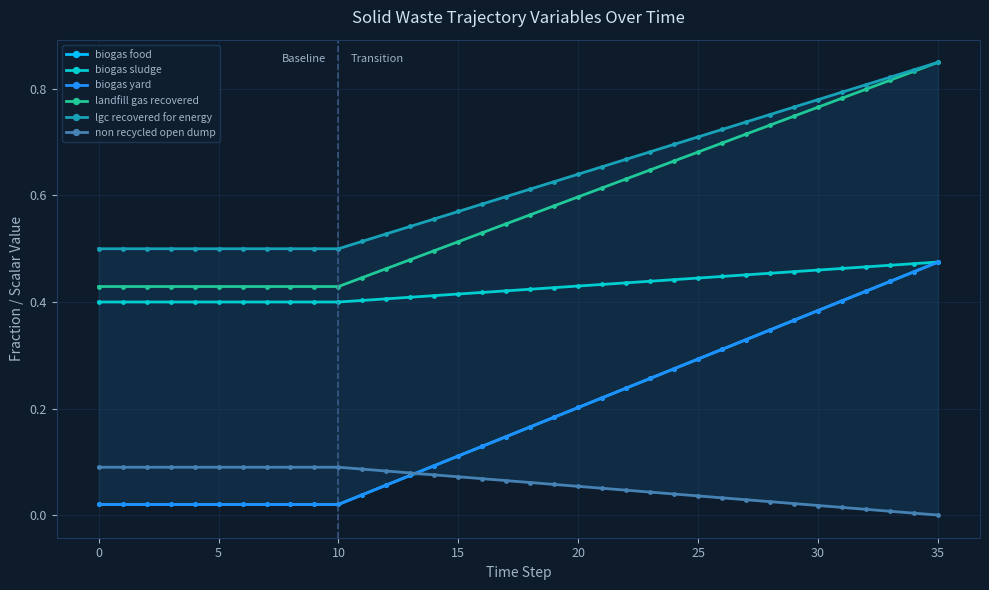

At which category is the sum across all series the highest?

35